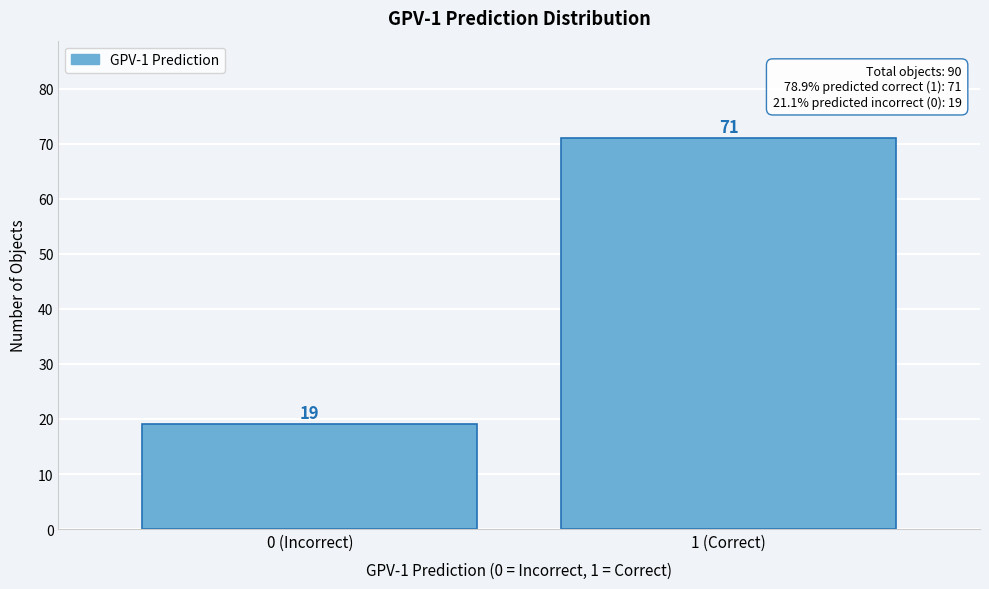

Reading left to right, extract all data points from this chart.

19	71